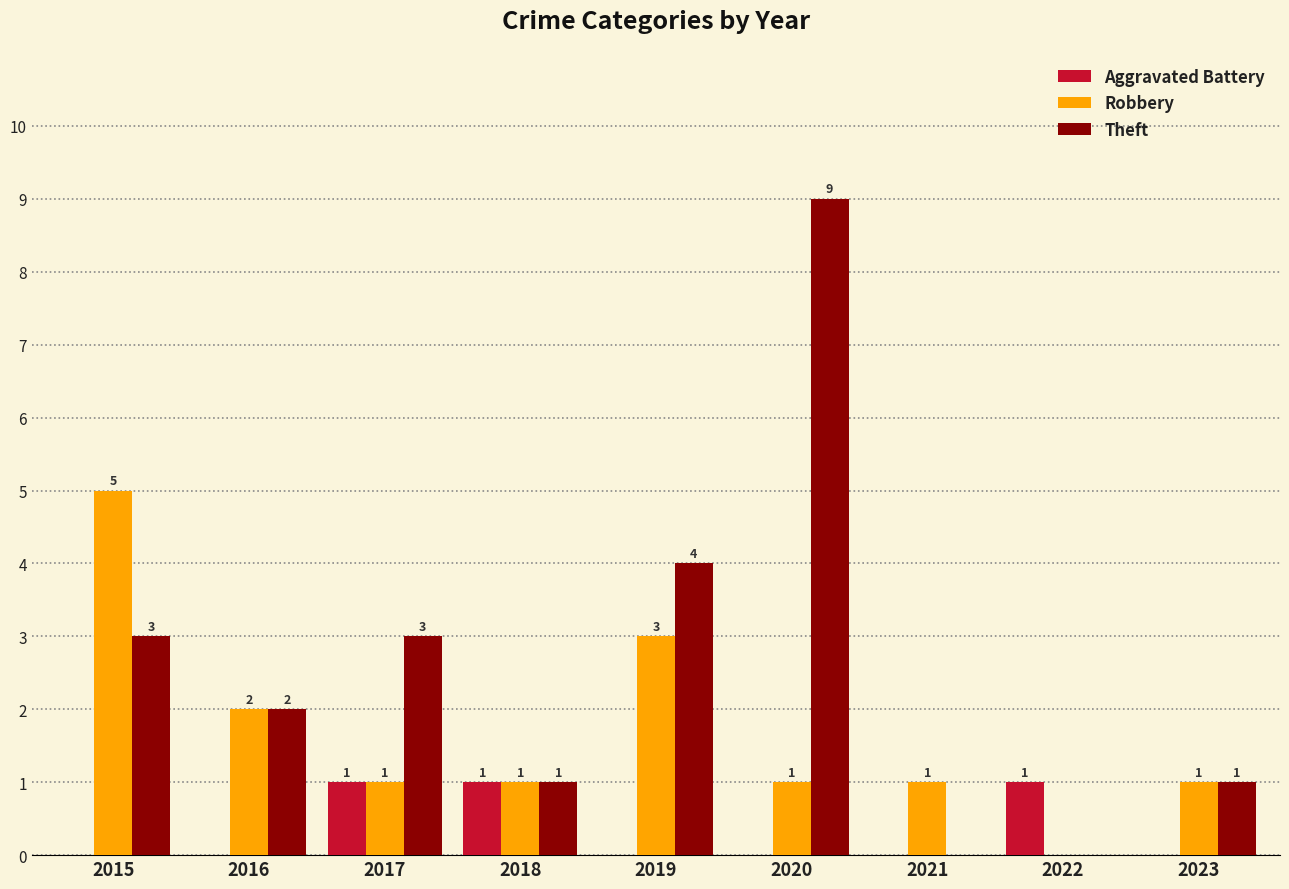

Reading left to right, extract all data points from this chart.

Aggravated Battery: 2015=0	2016=0	2017=1	2018=1	2019=0	2020=0	2021=0	2022=1	2023=0
Robbery: 2015=5	2016=2	2017=1	2018=1	2019=3	2020=1	2021=1	2022=0	2023=1
Theft: 2015=3	2016=2	2017=3	2018=1	2019=4	2020=9	2021=0	2022=0	2023=1